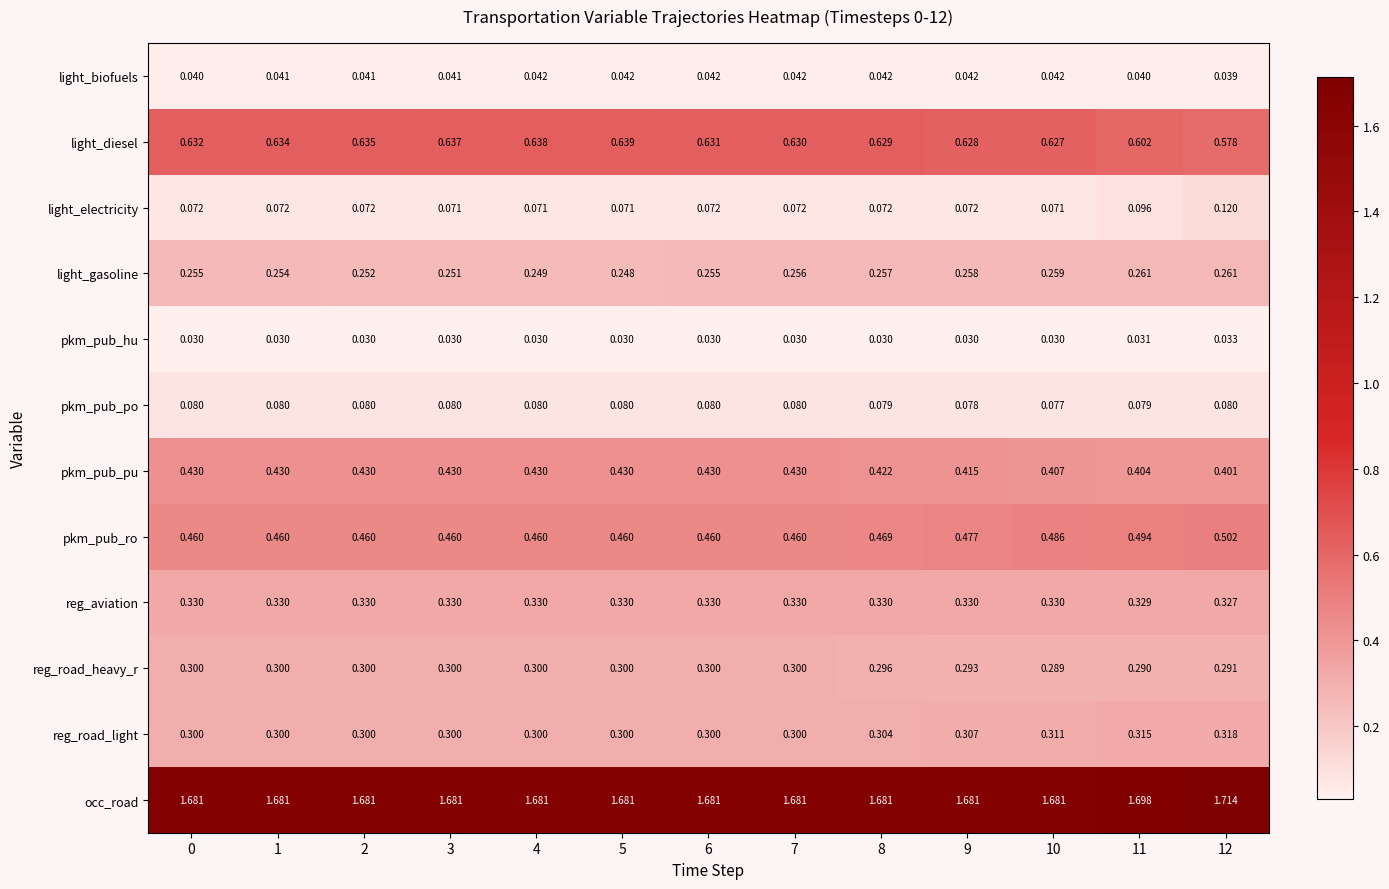

Count the number of categories in the chart.

13